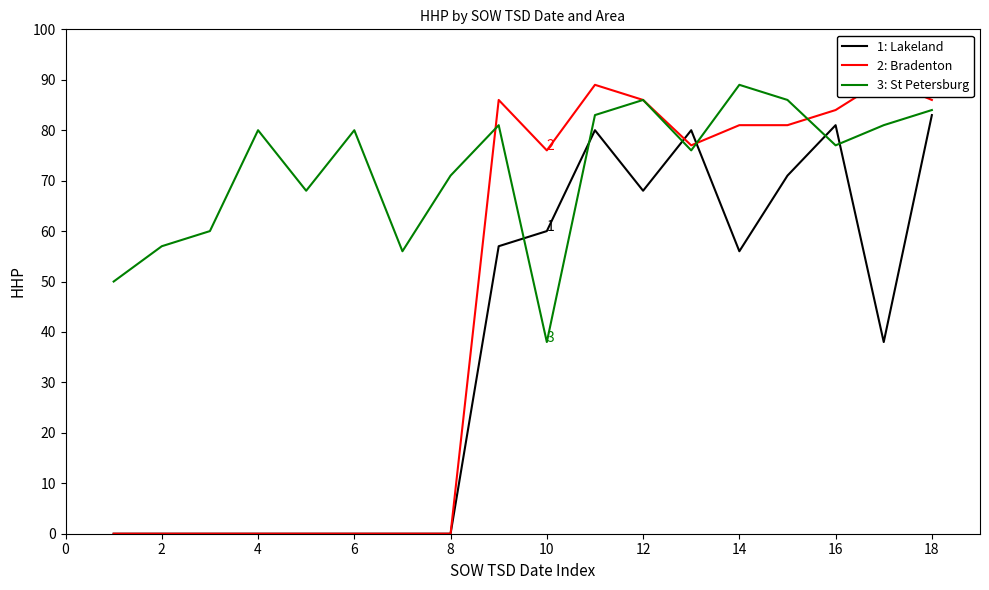

Rank the series by their average value, from lowest to highest.

1: Lakeland, 2: Bradenton, 3: St Petersburg